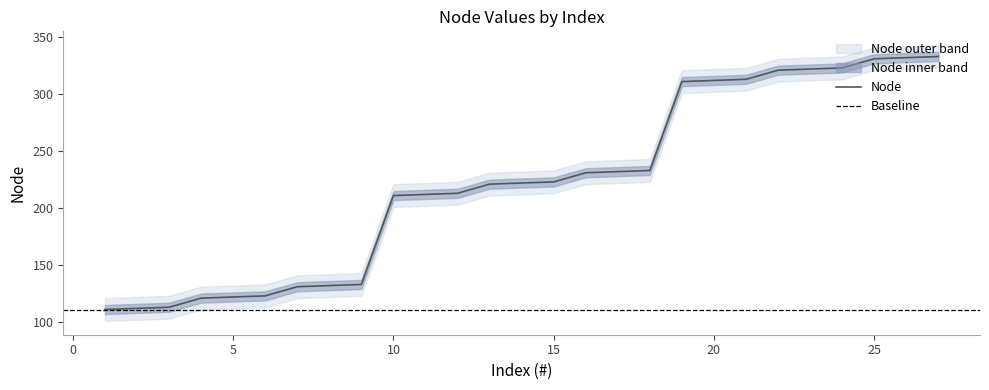

Rank the series by their average value, from highest to lowest.

Node_upper, Node, Node_lower